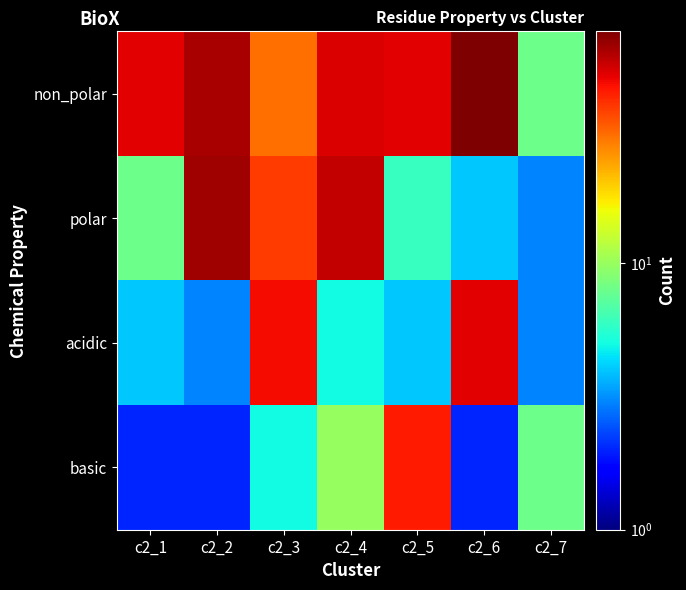

At how many categories does at least one series exceed 27?

6